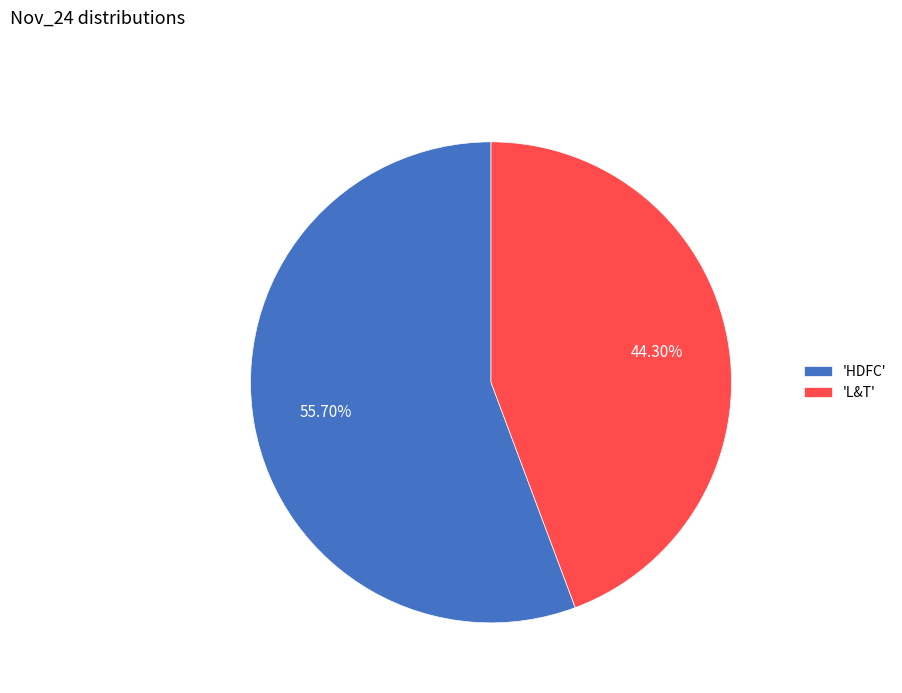

To the nearest percent, what is the difference between the largest and smallest slice percentages?

11%